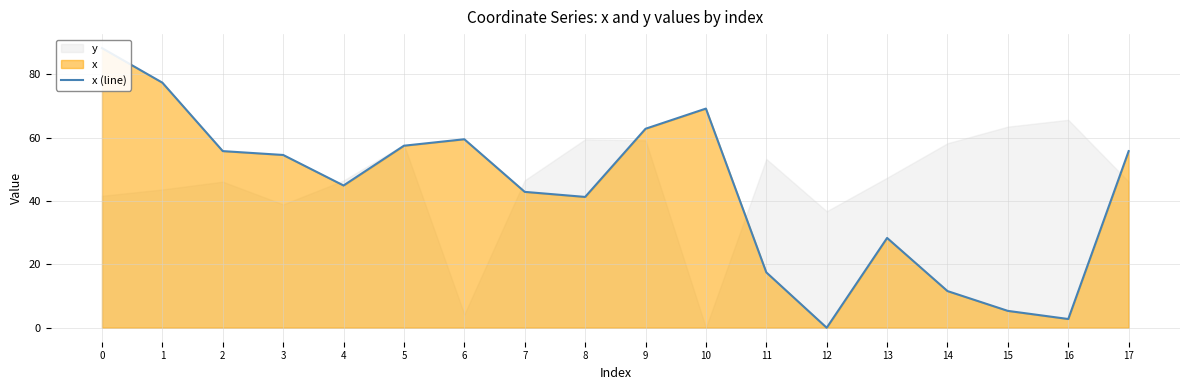

The chart shows a value of 17.5 at 11. True or false?

True